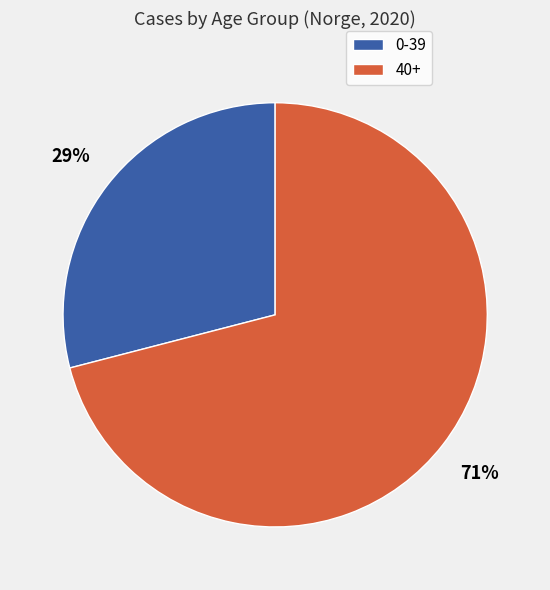

To the nearest percent, what percentage of the pie is 40+?

71%